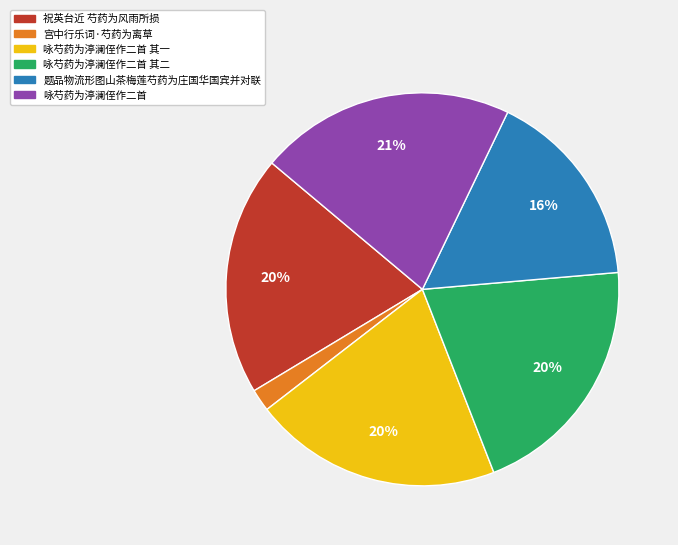

Which has a higher value, 宫中行乐词·芍药为离草 or 咏芍药为渟澜侄作二首 其一?

咏芍药为渟澜侄作二首 其一